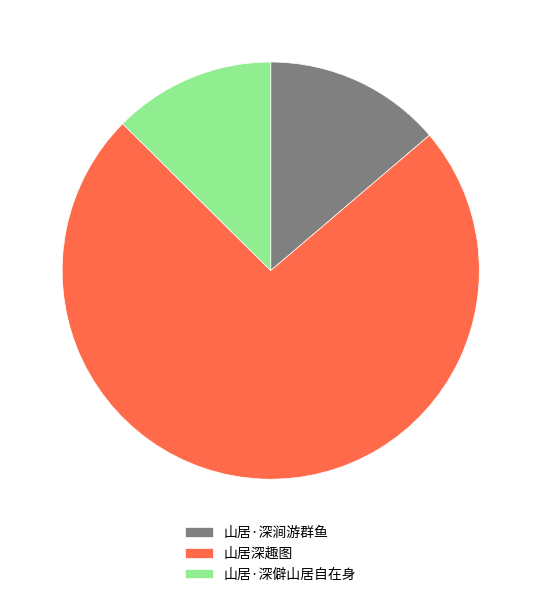

Is it true that 山居·深涧游群鱼 is 1% of the pie?

False